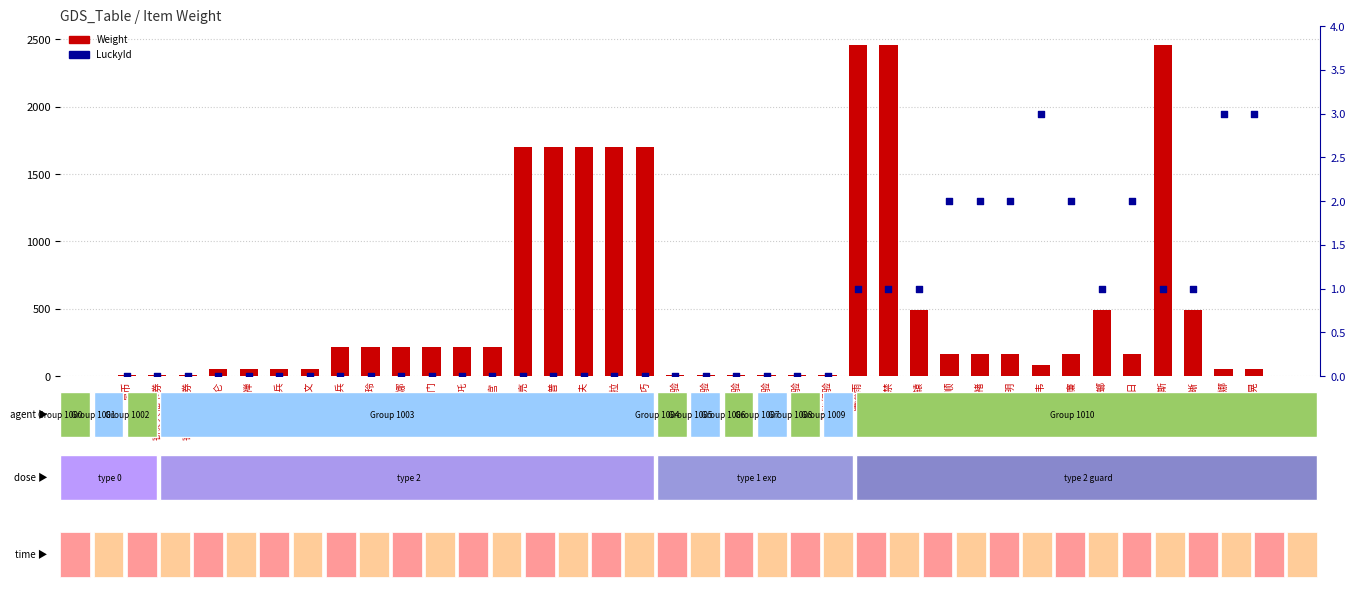

Is the value of Weight at 技能经验 greater than the value of LuckyId at 冥币?

Yes